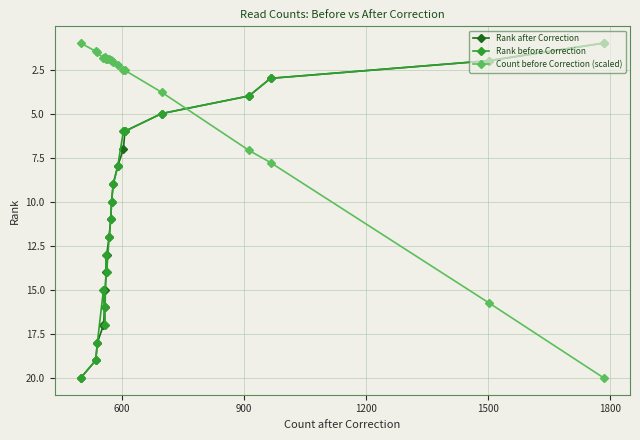

What is the minimum value for Count before Correction (scaled)?

1.0